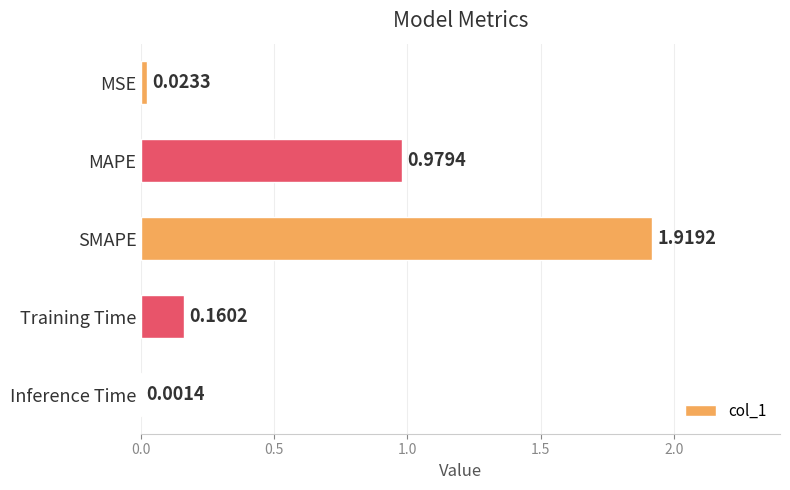

Which label corresponds to the largest value in the chart?

SMAPE